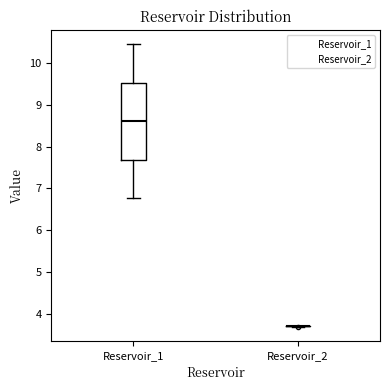

Reading left to right, read every box against the y-axis: the position of its median line, the range the box covers, and the ends of its whiskers. The values are not printed on the chart, so give them approximately, as read against the axis.

Reservoir_1: median 8.6, box 7.7 to 9.5, whiskers 6.8 to 10.4
Reservoir_2: box collapsed to a line at 3.7, whiskers 3.7 to 3.7